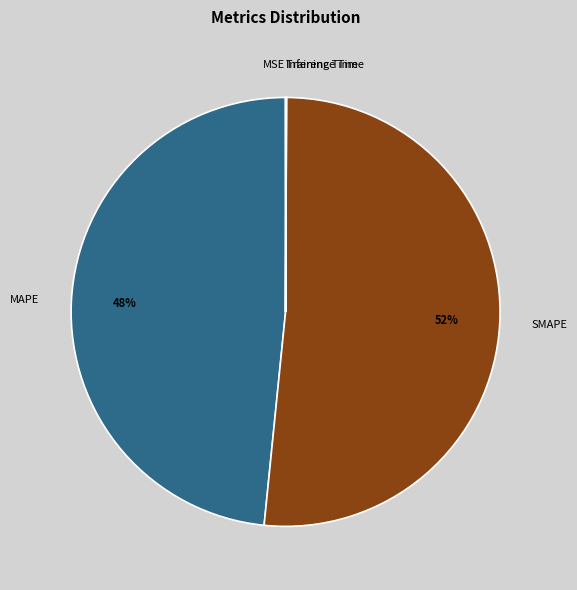

True or false: MAPE accounts for 37% of the total.

False